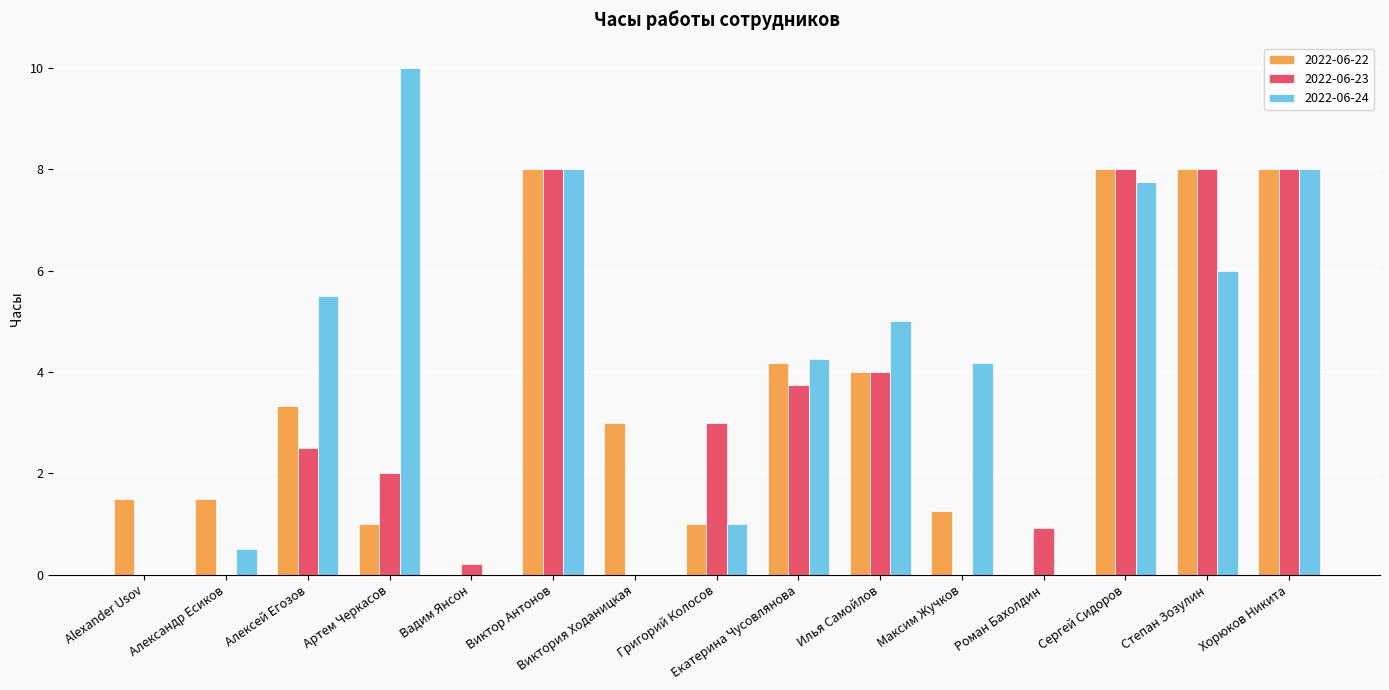

The 2022-06-22 series shows 4.0 at Илья Самойлов. True or false?

True